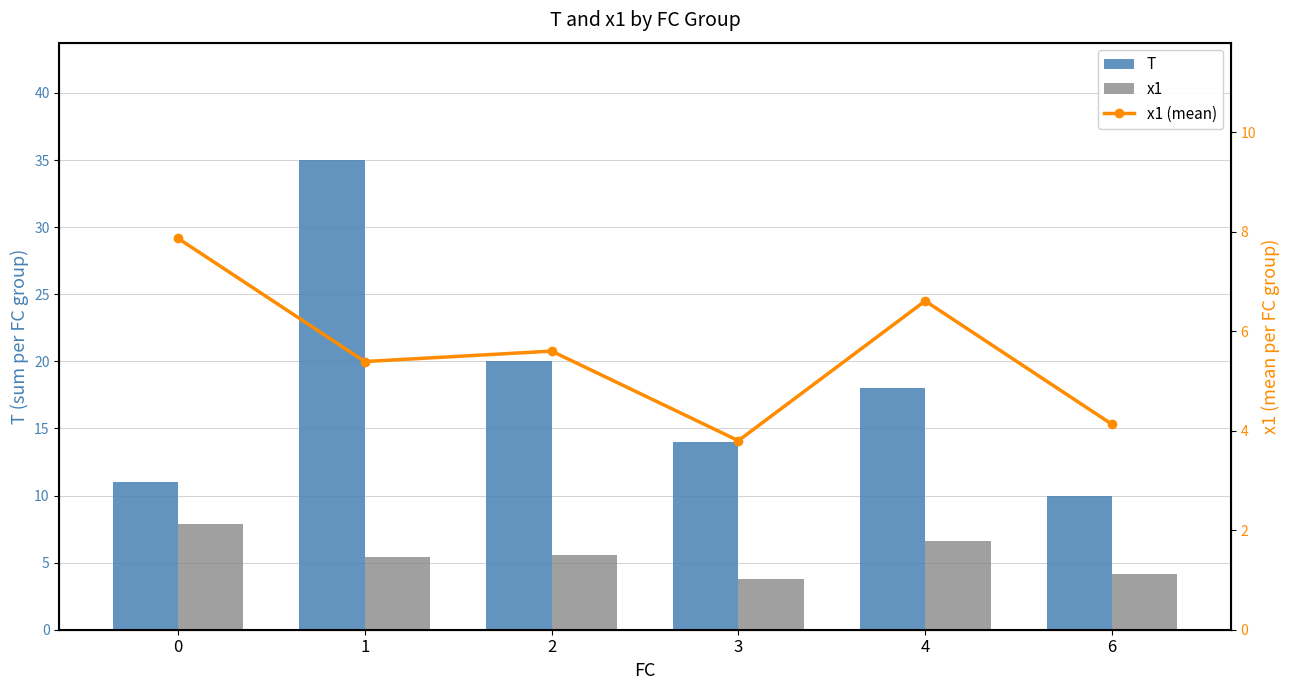

Which has a higher value, 0 or 2?

2